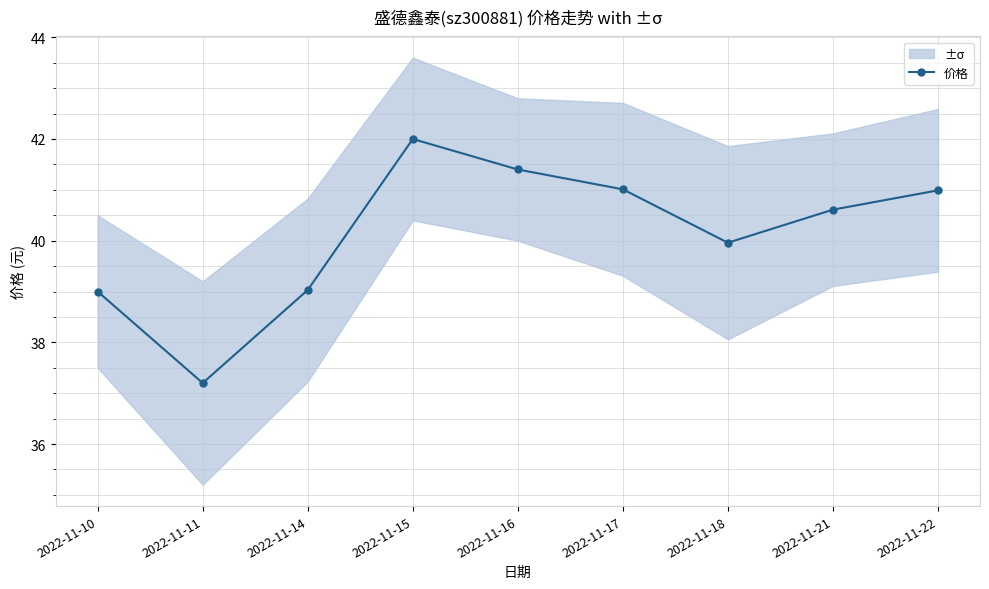

What is the average value?

40.1